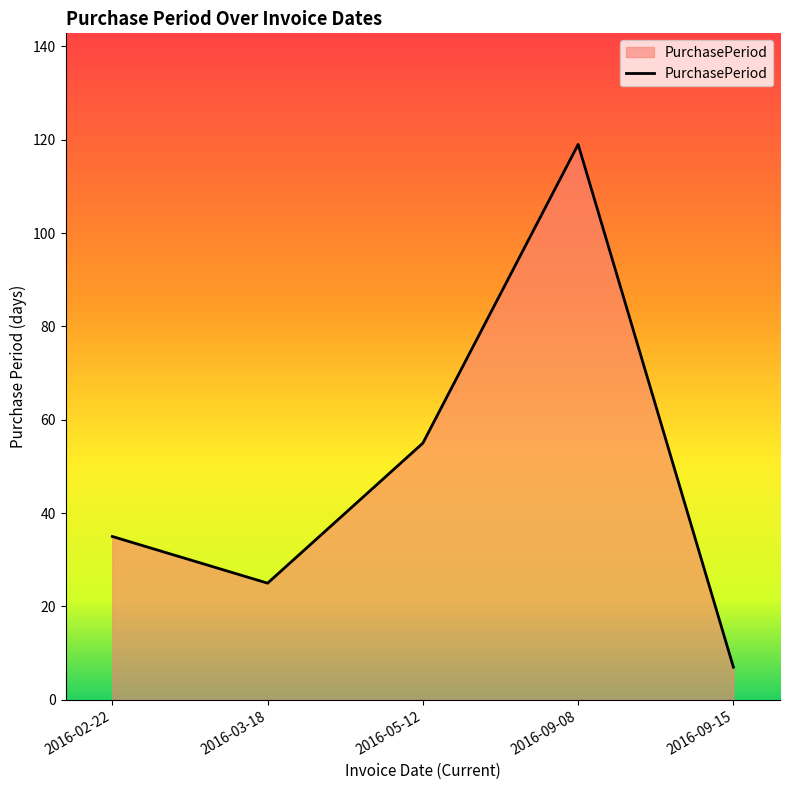

List the labels in order of value, largest first.

2016-09-08, 2016-05-12, 2016-02-22, 2016-03-18, 2016-09-15